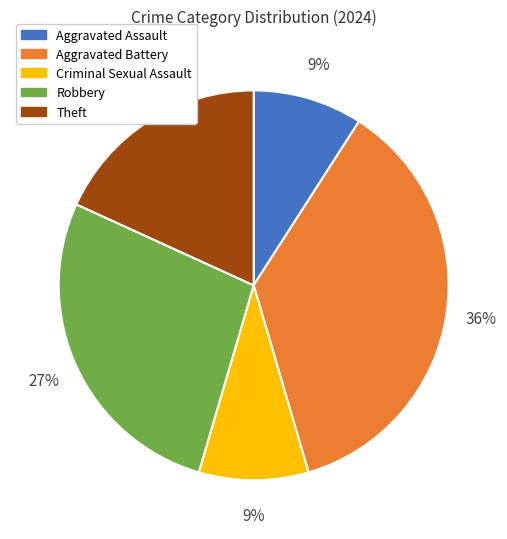

Is there any slice that represents more than half of the pie?

No